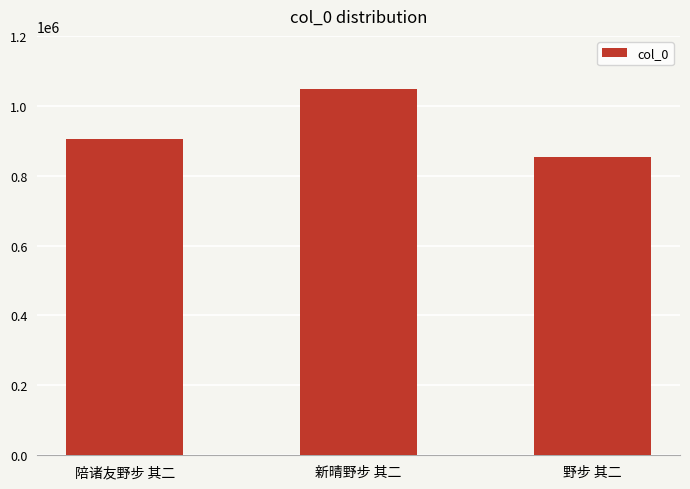

Reading right to left, what are all the values shown in this chart?

野步 其二=853791	新晴野步 其二=1047361	陪诸友野步 其二=904088